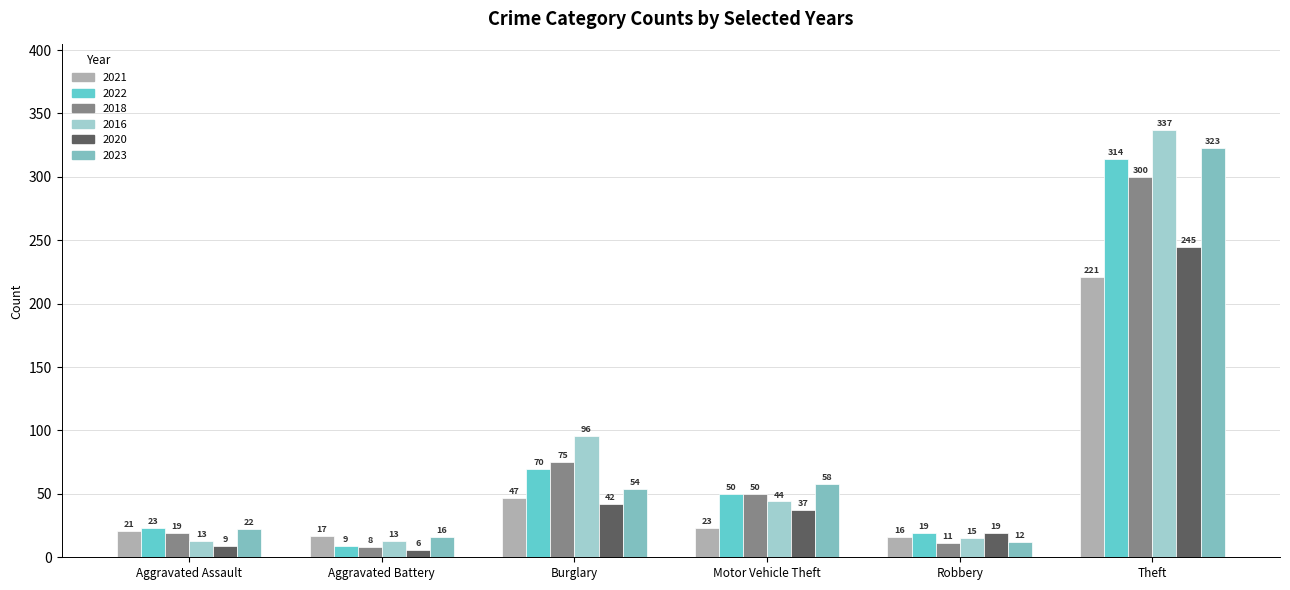

How many bars are there in total?

36